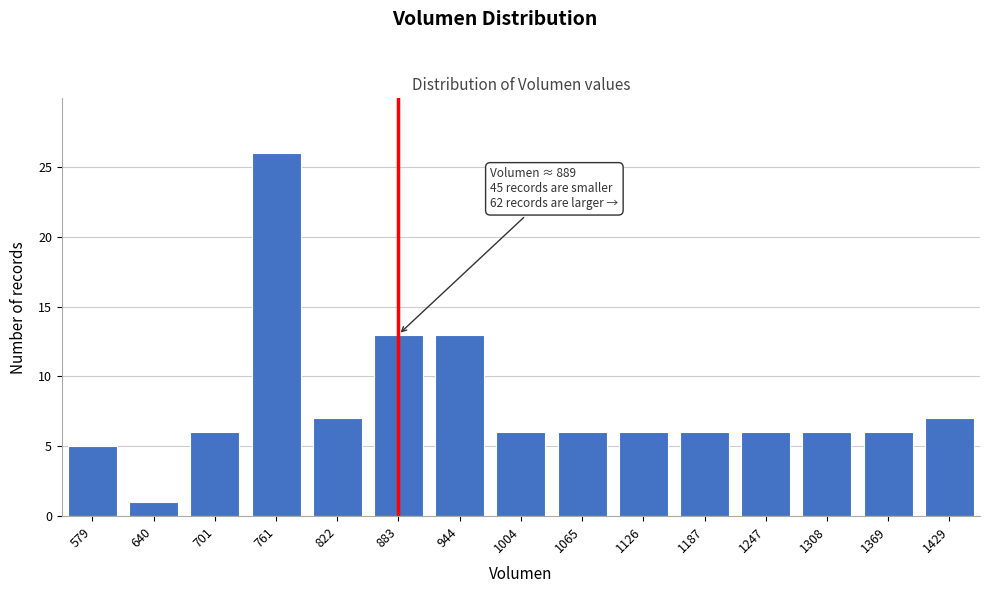

Reading left to right, transcribe all the data shown in this chart.

5	1	6	26	7	13	13	6	6	6	6	6	6	6	7